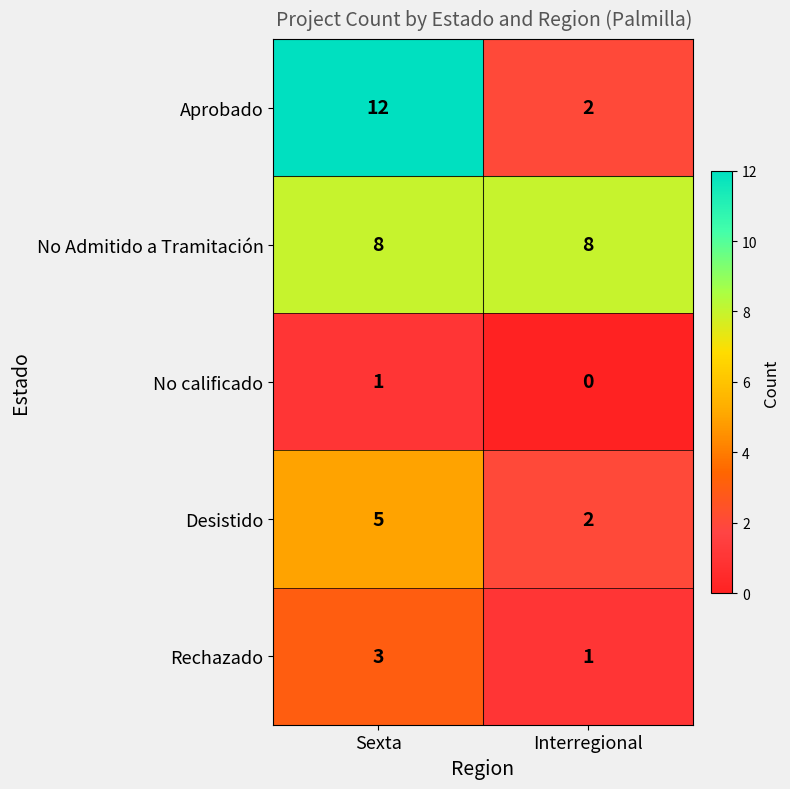

Which category has the highest value in the Rechazado series?

Sexta